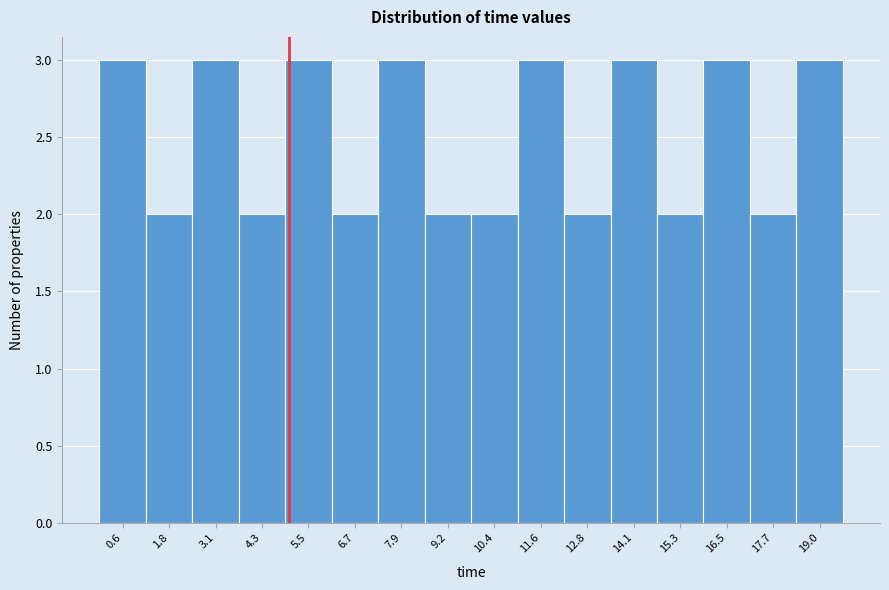

What is the height of the bar covering 13.4 to 14.6 on the x-axis? Neither the bar edges nor the heights are printed on the chart, so give them approximately, as read against the axes.

3